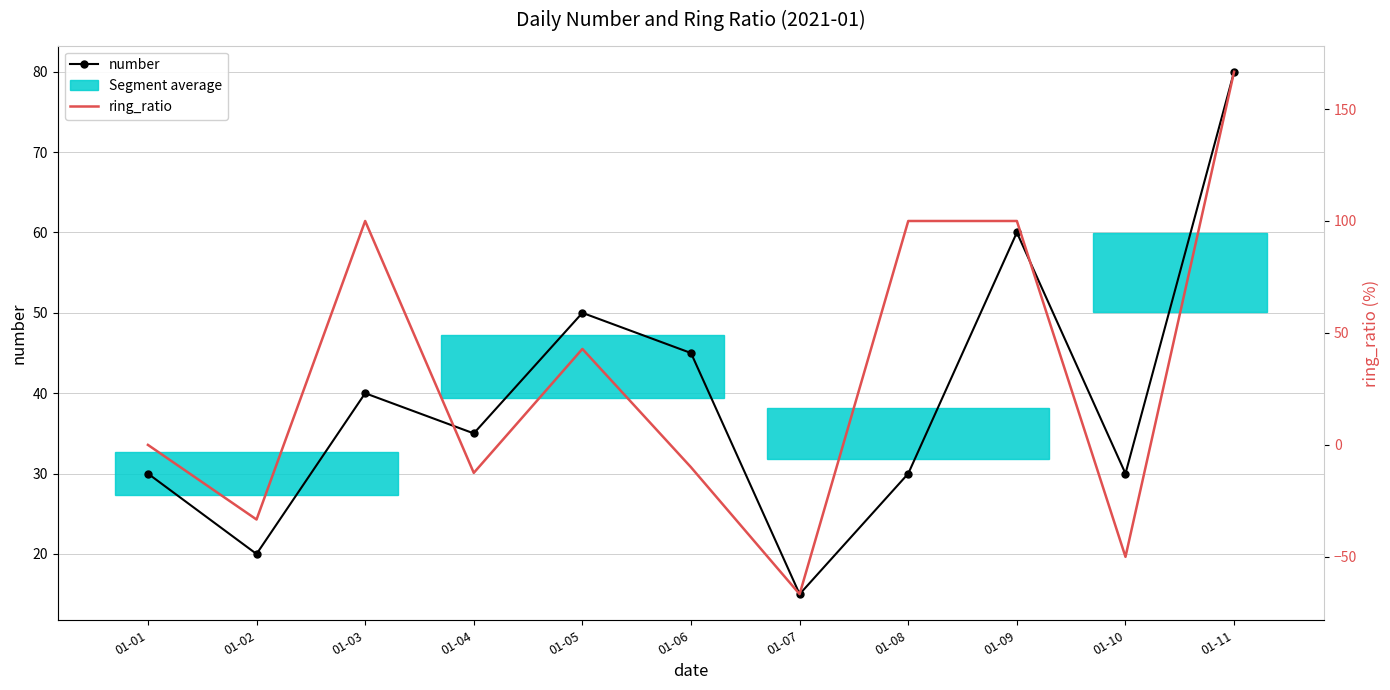

Rank the categories by number value from lowest to highest.

01-07, 01-02, 01-01, 01-08, 01-10, 01-04, 01-03, 01-06, 01-05, 01-09, 01-11